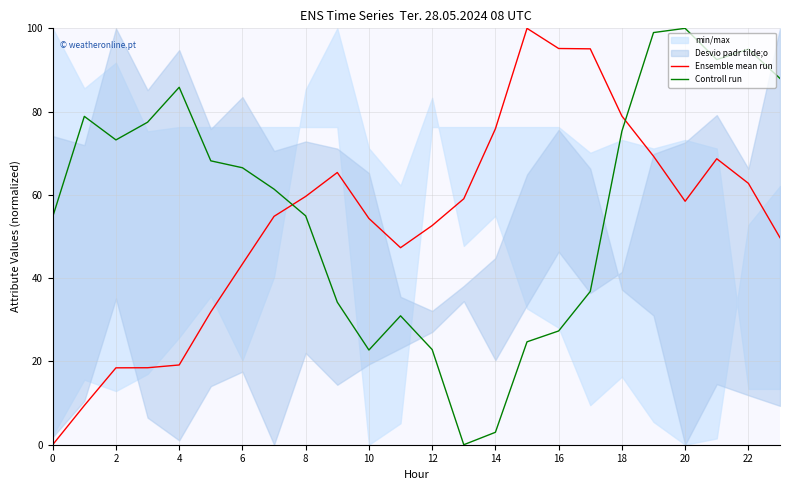

What is the highest value of the Ensemble mean run series?

100.0